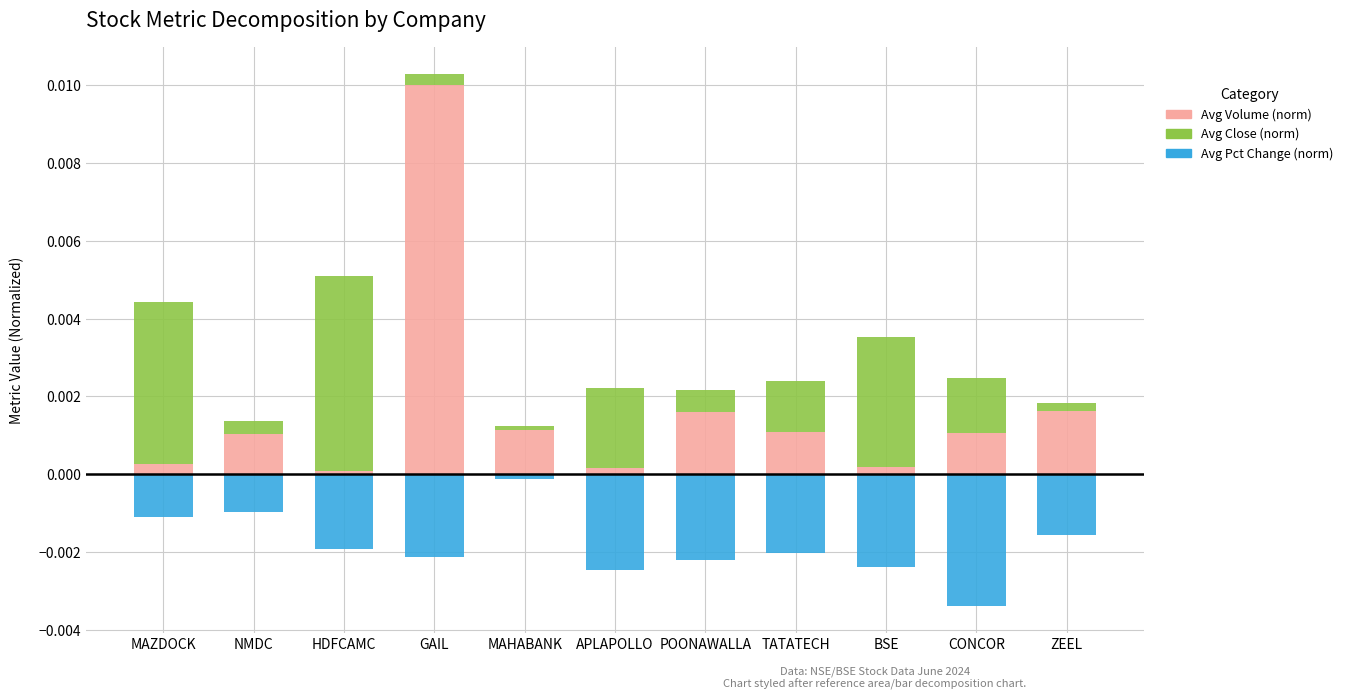

At which category does the chart reach its peak across all series?

GAIL